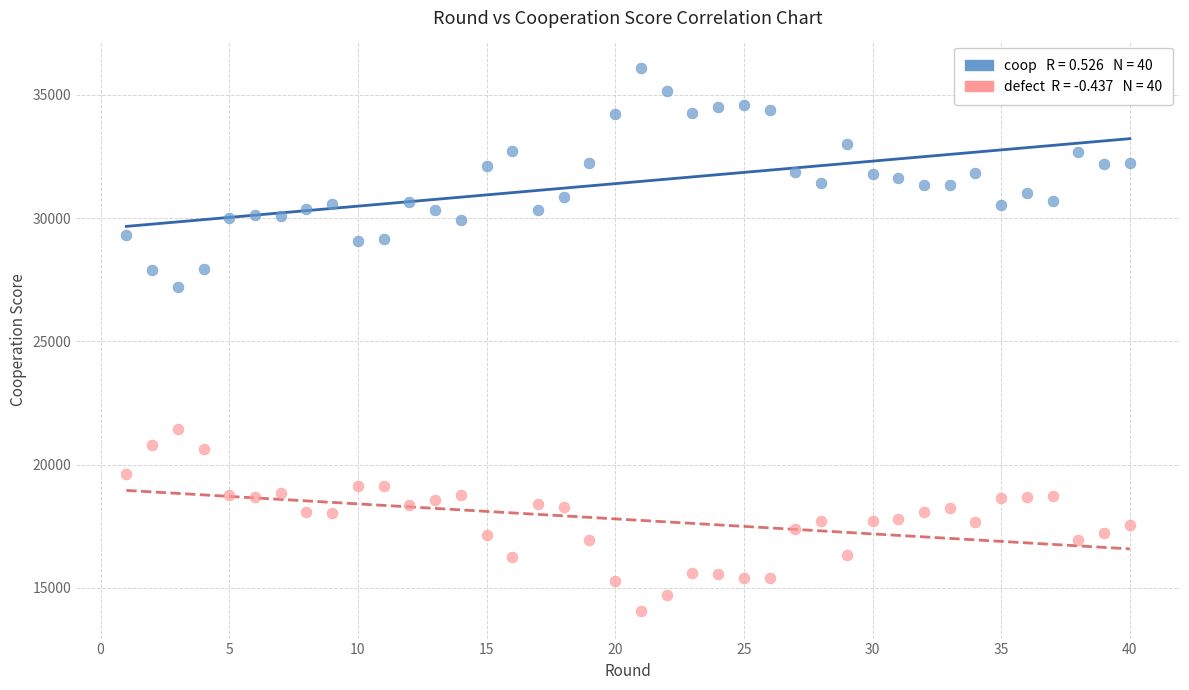

Across all data points, what is the range of X values (max minus min)?

39